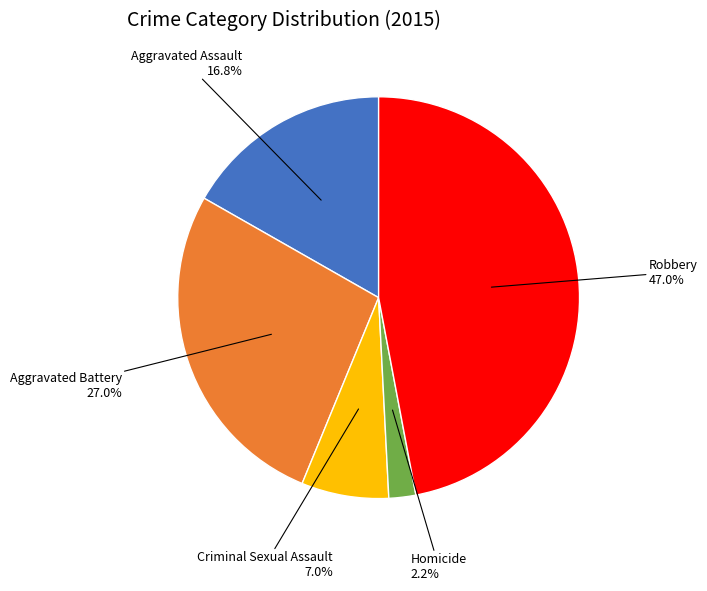

Is there a majority slice in this chart?

No